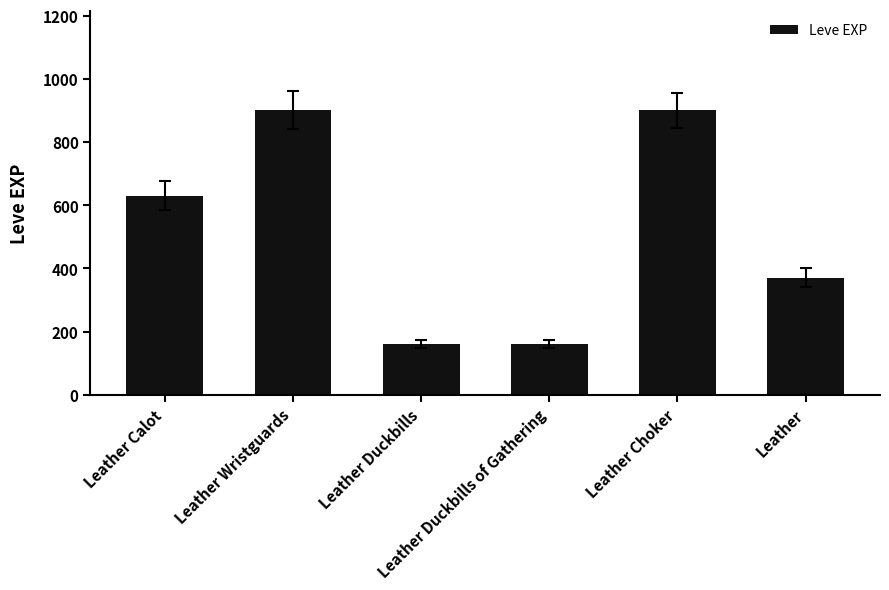

Reading left to right, extract all data points from this chart.

Leather Calot=630	Leather Wristguards=900	Leather Duckbills=160	Leather Duckbills of Gathering=160	Leather Choker=900	Leather=370